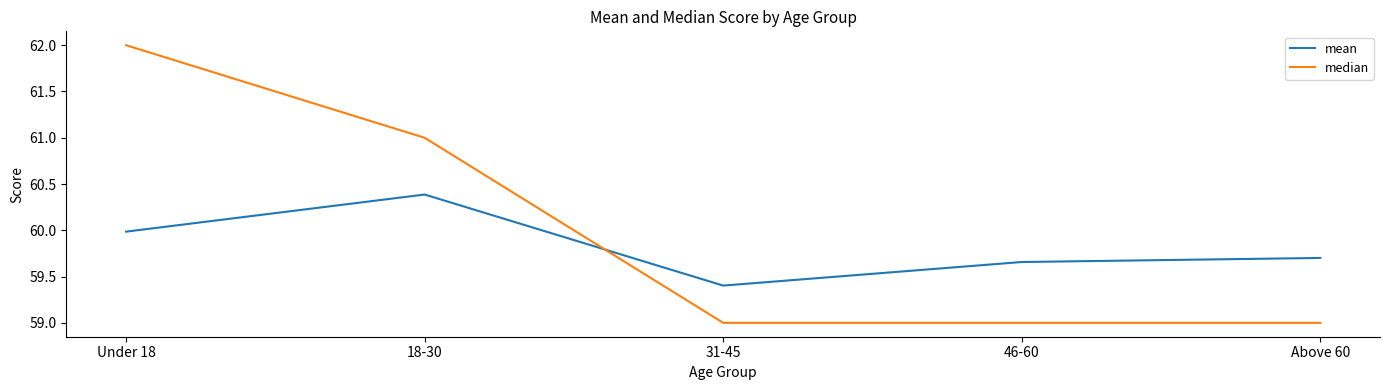

What are all the series names shown in the legend?

mean, median